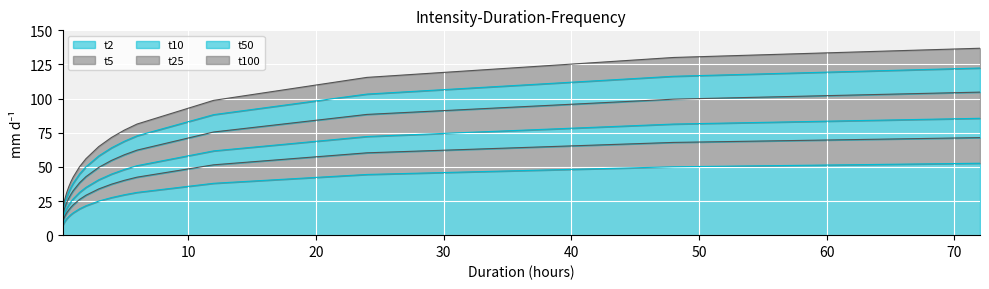

Reading left to right, list all the values displayed in this chart.

t2: 7.1	10.0	12.1	13.7	15.1	16.4	19.3	21.5	24.9	27.5	29.6	31.3	38.0	44.5	50.1	52.7
t5: 9.6	13.6	16.4	18.6	20.5	22.2	26.2	29.2	33.9	37.3	40.1	42.5	51.5	60.3	67.9	71.4
t10: 11.5	16.2	19.6	22.3	24.6	26.6	31.3	35.0	40.6	44.7	48.1	50.9	61.7	72.2	81.4	85.6
t25: 14.1	19.9	24.0	27.3	30.1	32.5	38.4	42.8	49.6	54.8	58.9	62.3	75.5	88.4	99.6	104.8
t50: 16.5	23.2	28.1	31.9	35.2	38.0	44.8	50.1	58.0	64.0	68.8	72.8	88.3	103.3	116.3	122.4
t100: 18.4	26.0	31.4	35.7	39.4	42.5	50.1	56.0	64.9	71.5	76.9	81.4	98.7	115.5	130.1	136.9